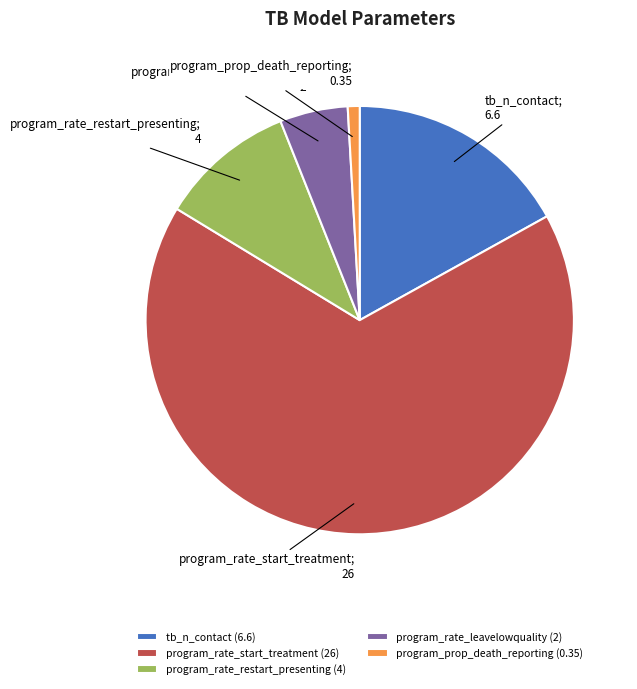

Combined, do tb_n_contact (6.6) and program_rate_restart_presenting (4) account for over 50%?

No